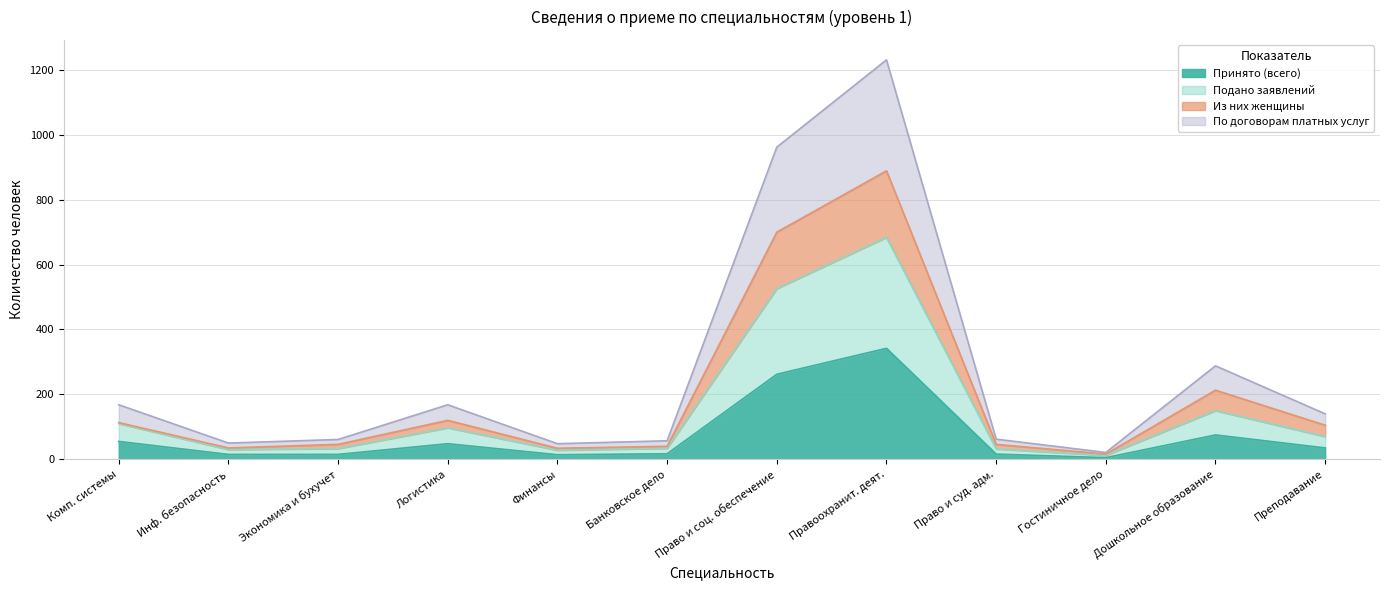

Is the value of Принято (всего) at Правоохранит. деят. greater than the value of По договорам платных услуг at Инф. безопасность?

Yes